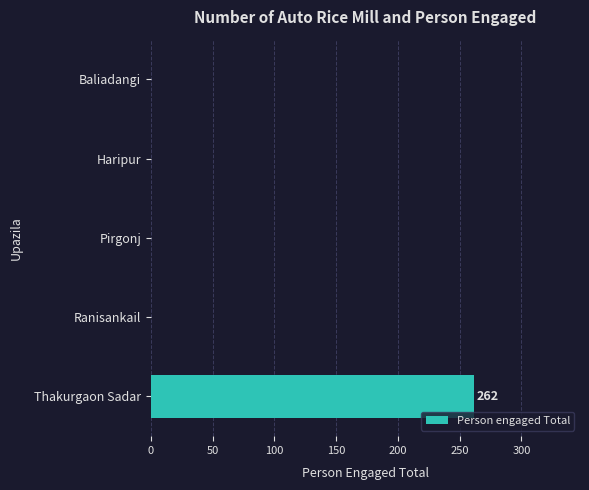

The chart shows a value of -93 at Ranisankail. True or false?

False